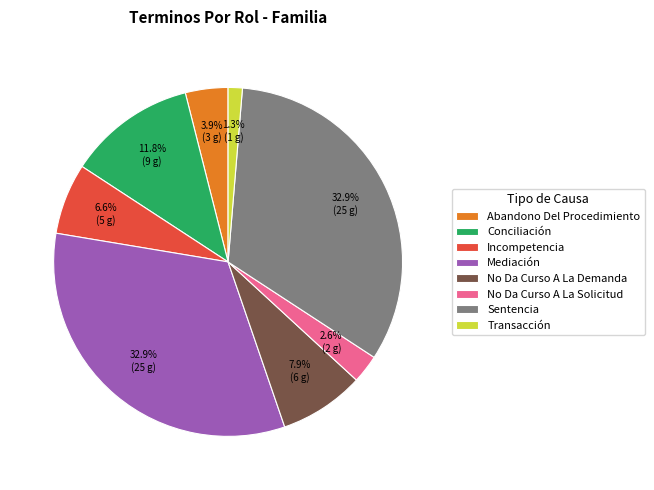

To the nearest percent, what percentage of the pie is Conciliación?

12%